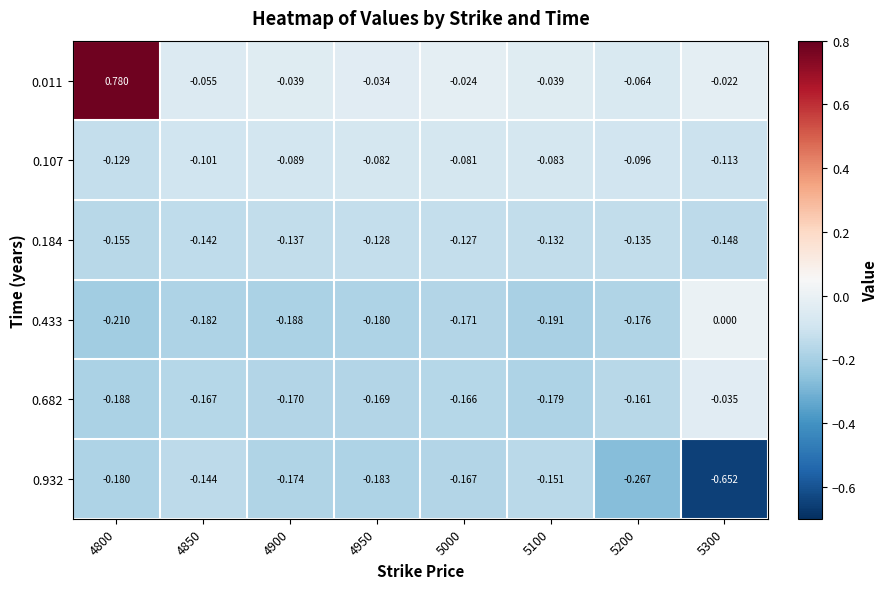

Is the value of 0.184 at 4950 greater than the value of 0.011 at 4850?

No